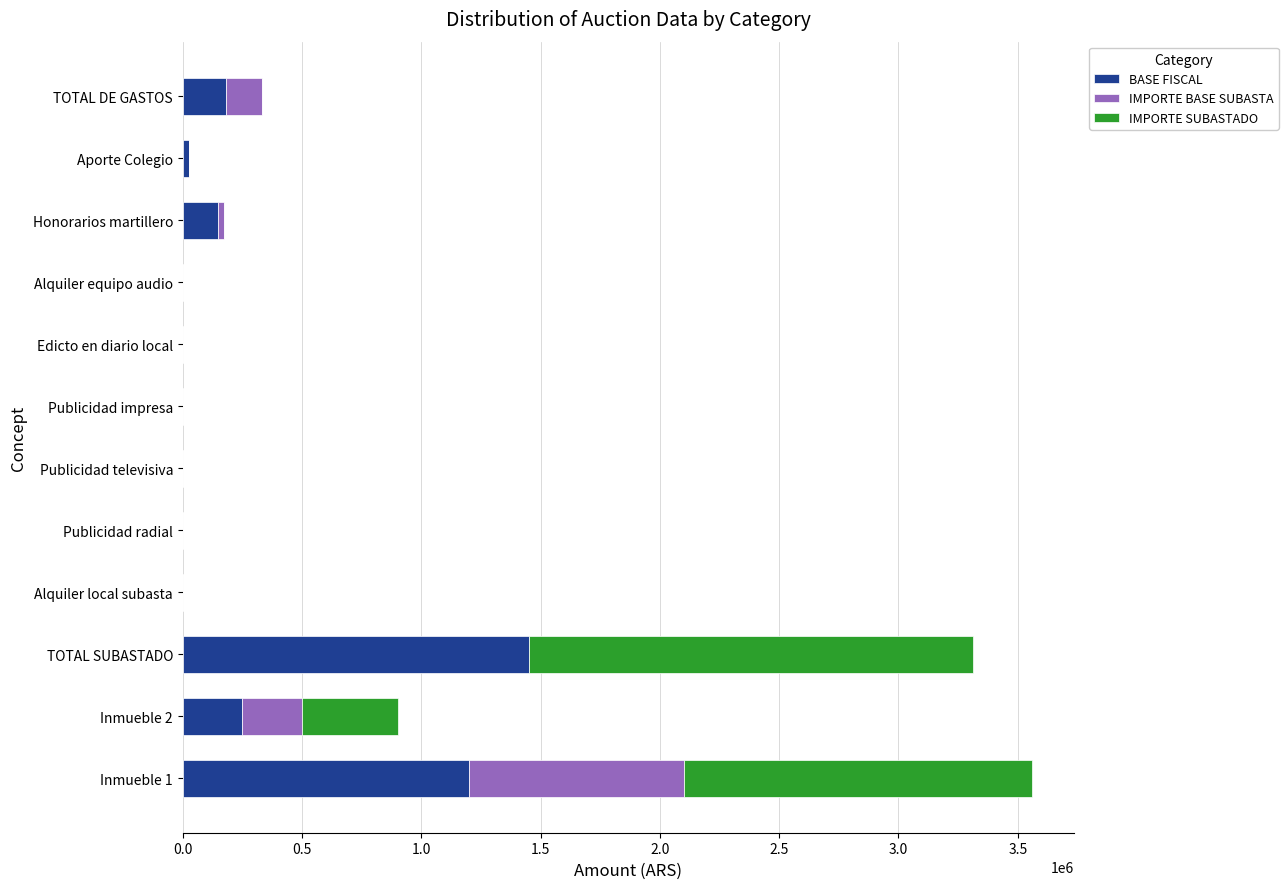

At which label does BASE FISCAL reach its peak?

TOTAL SUBASTADO